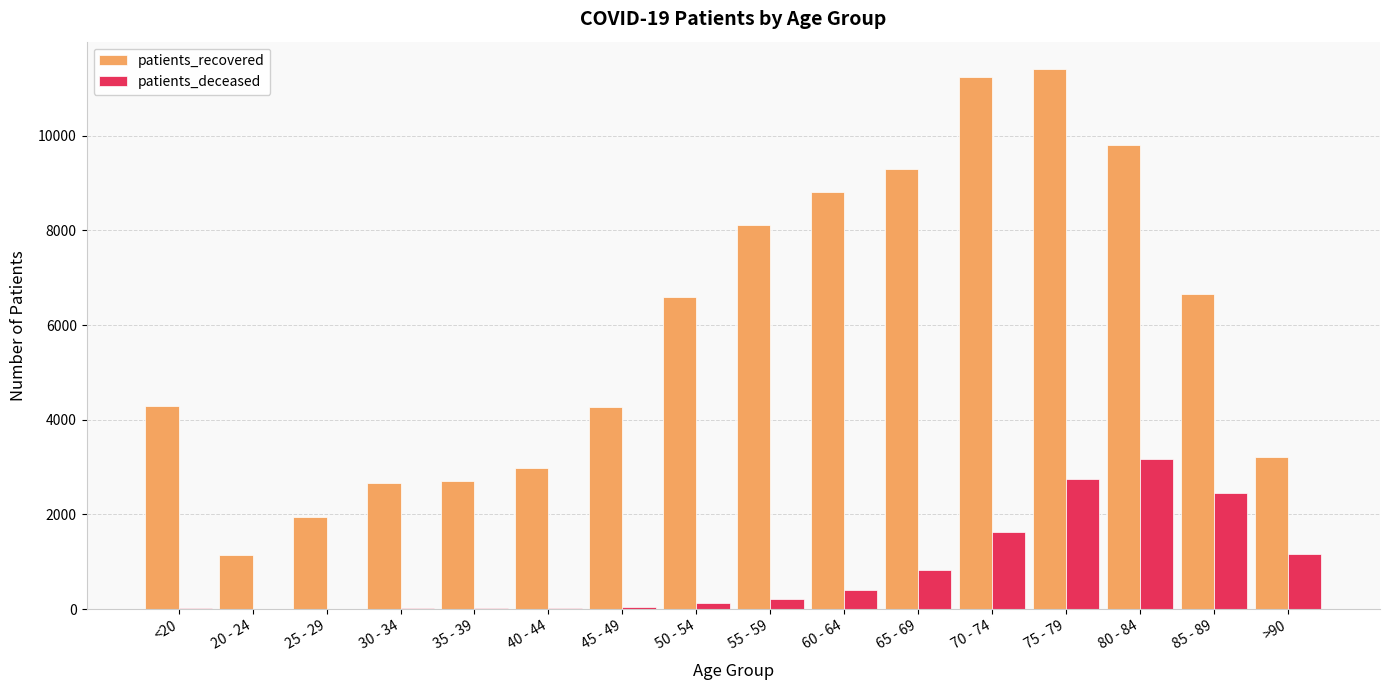

The patients_recovered series shows 9295 at 65 - 69. True or false?

True